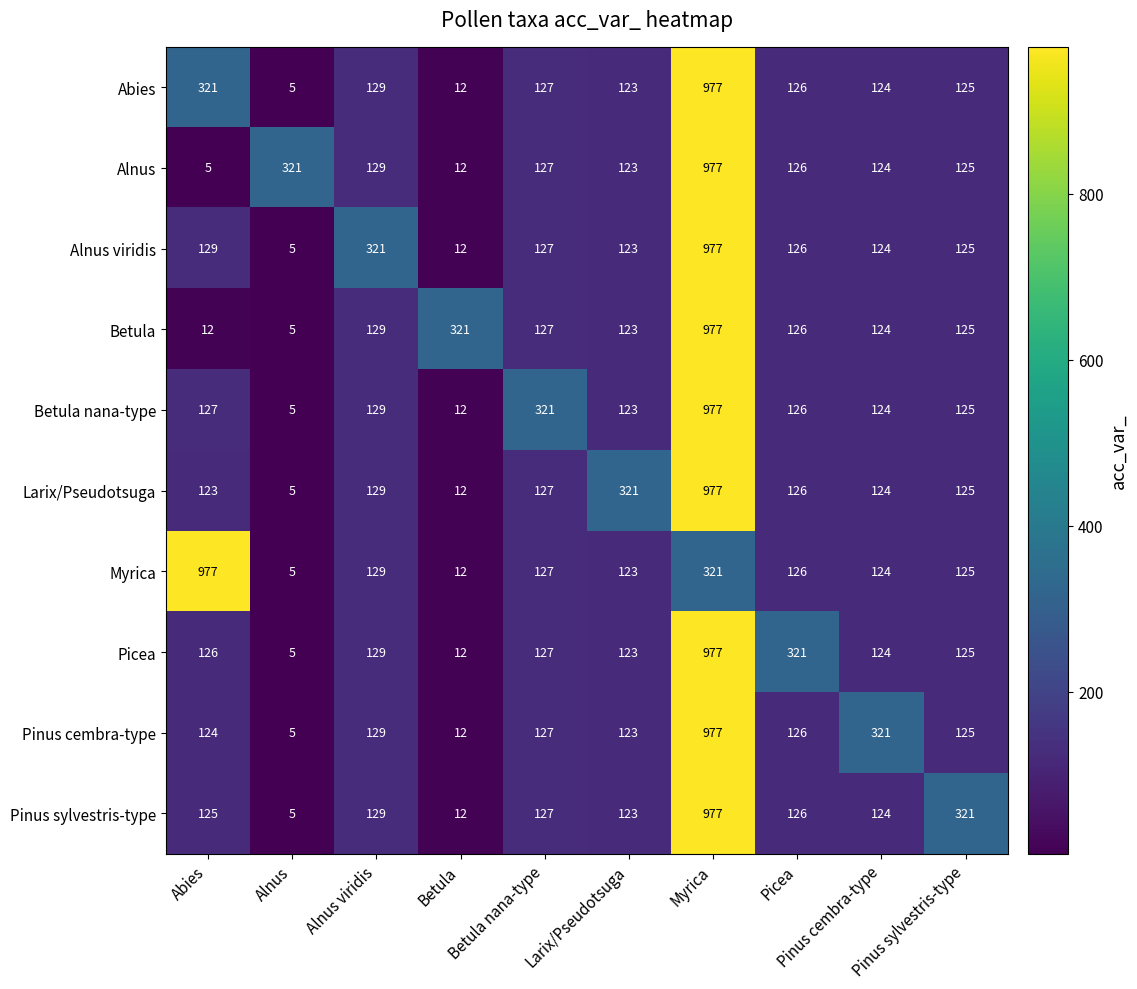

What is the maximum value shown in the chart?

977